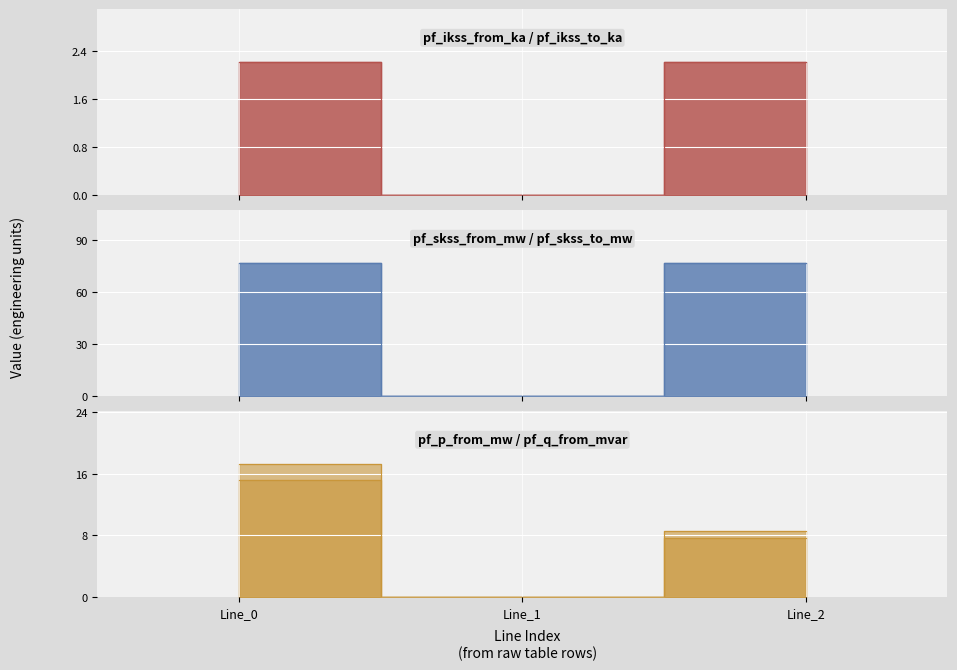

Reading left to right, transcribe all the data shown in this chart.

pf_ikss_from_ka: Line_0=2.2	Line_1=0.0	Line_2=2.2
pf_ikss_to_ka: Line_0=2.2	Line_1=0.0	Line_2=2.2
pf_skss_from_mw: Line_0=76.5	Line_1=0.0	Line_2=76.5
pf_skss_to_mw: Line_0=76.5	Line_1=0.0	Line_2=76.5
pf_p_from_mw: Line_0=15.2	Line_1=0.0	Line_2=7.6
pf_q_from_mvar: Line_0=17.3	Line_1=0.0	Line_2=8.6